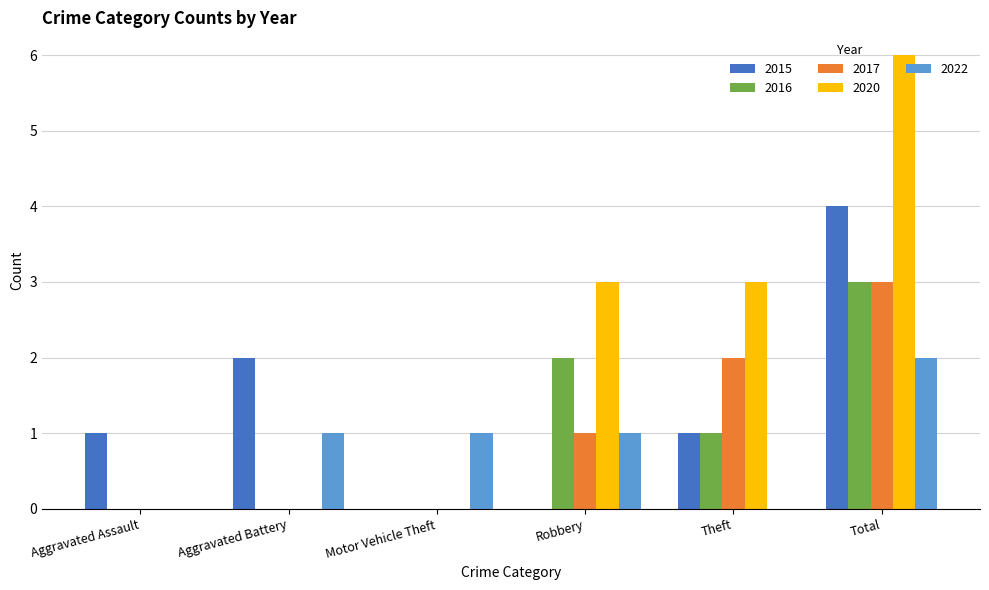

Is it true that 2017 equals 1 at Robbery?

True